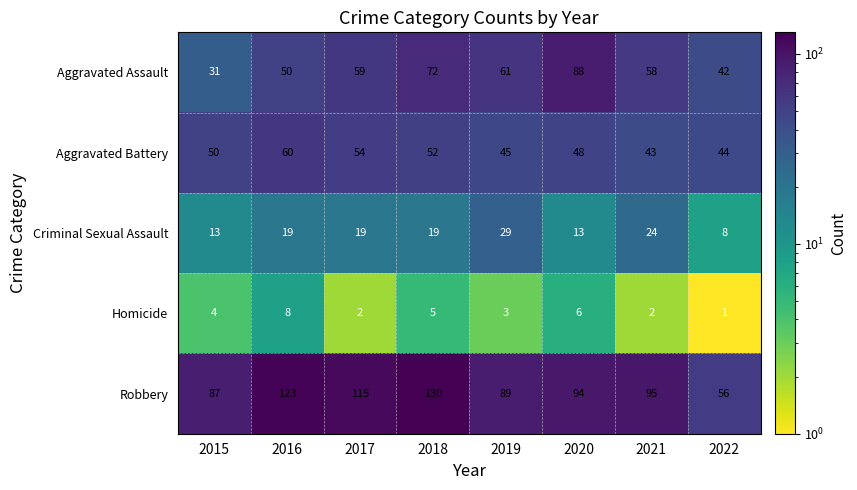

Between 2015 and 2019, which series saw the biggest shift?

Aggravated Assault